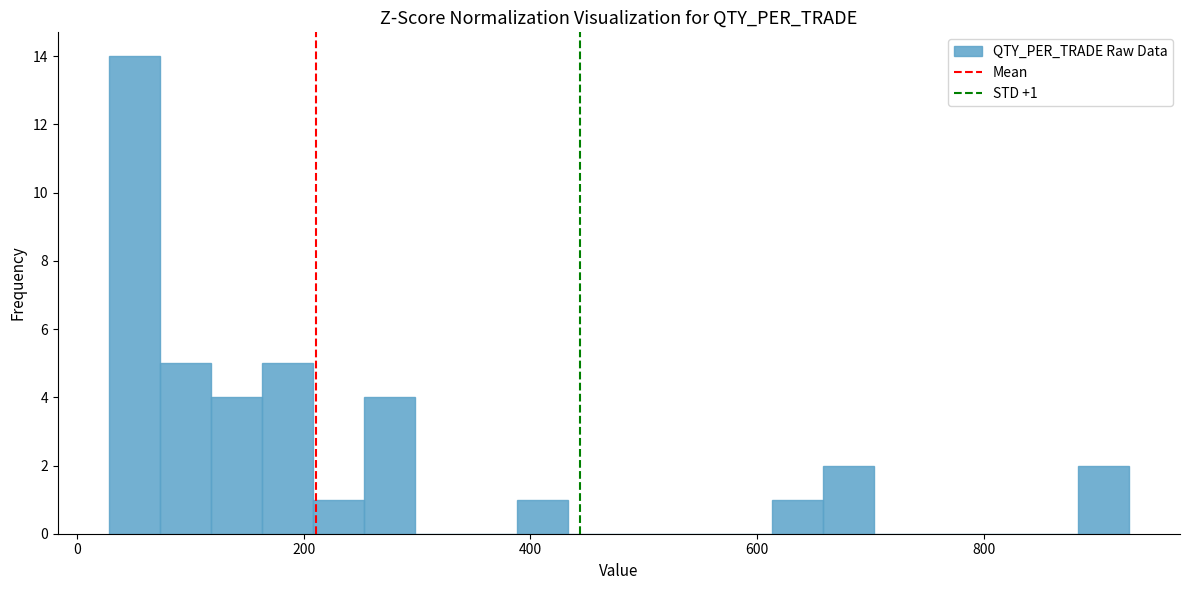

Read against the x-axis, roughly where is the centre of the tallest bar?

60